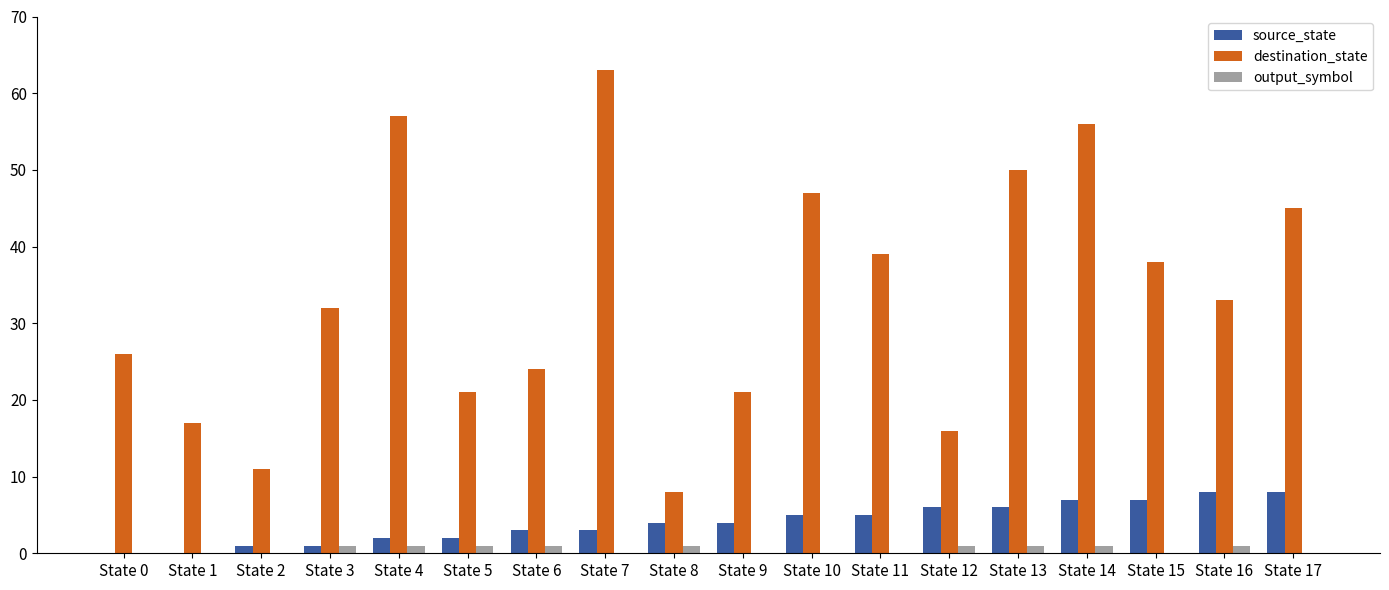

Which series has the largest total across all categories?

destination_state